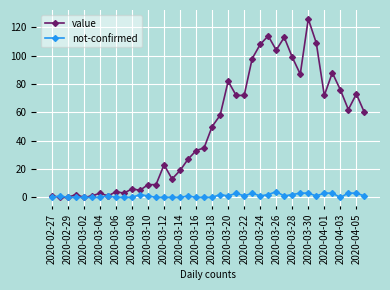

Which series has the widest spread of values?

value